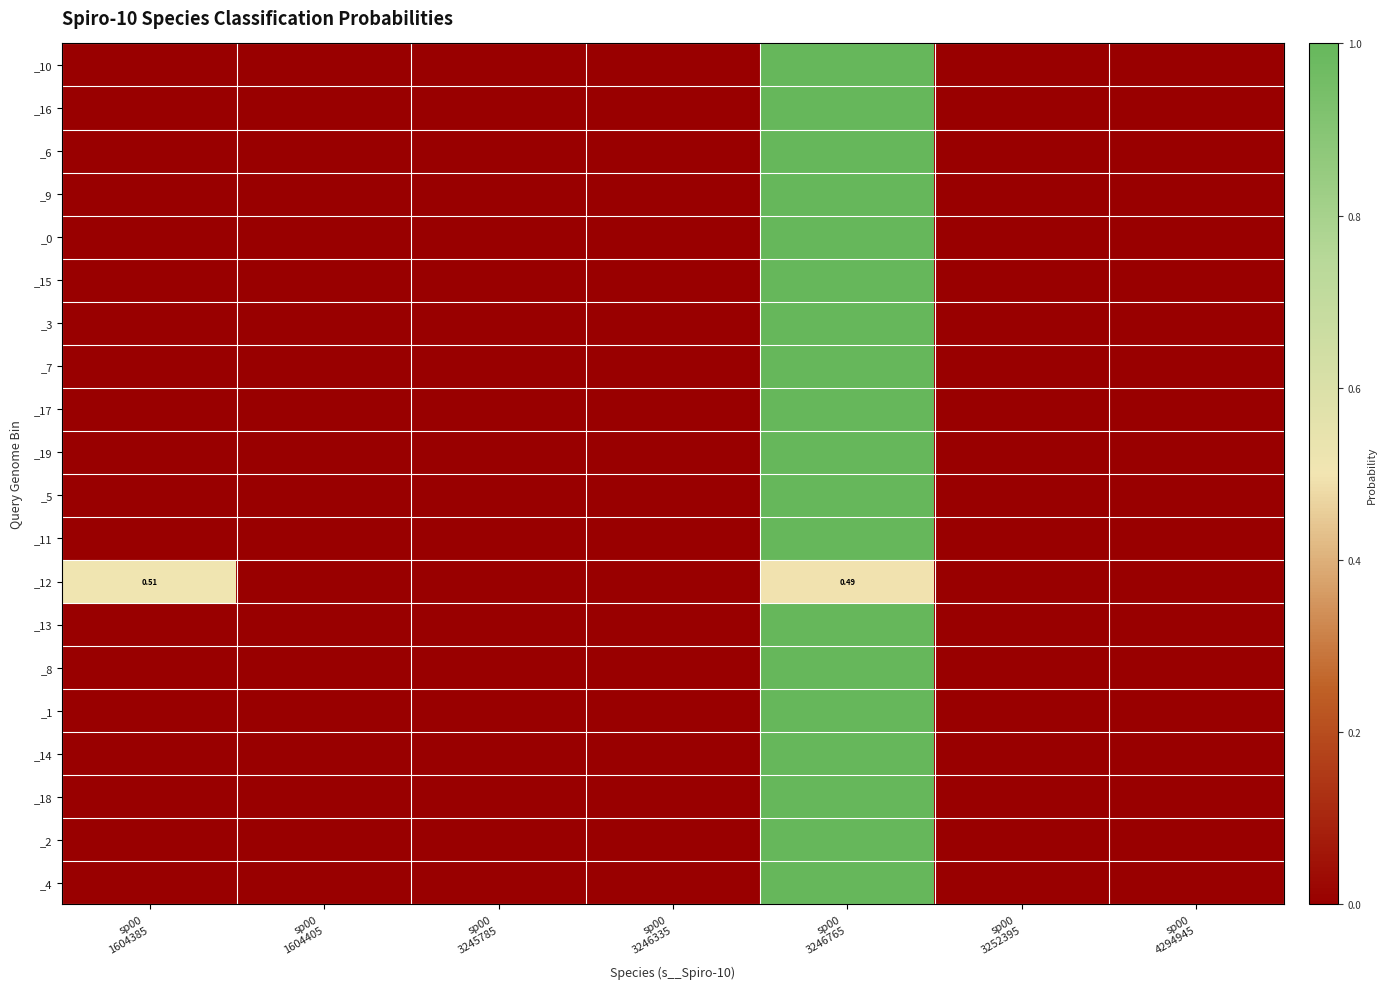

The _5 series shows 0.0 at sp00 3245785. True or false?

True